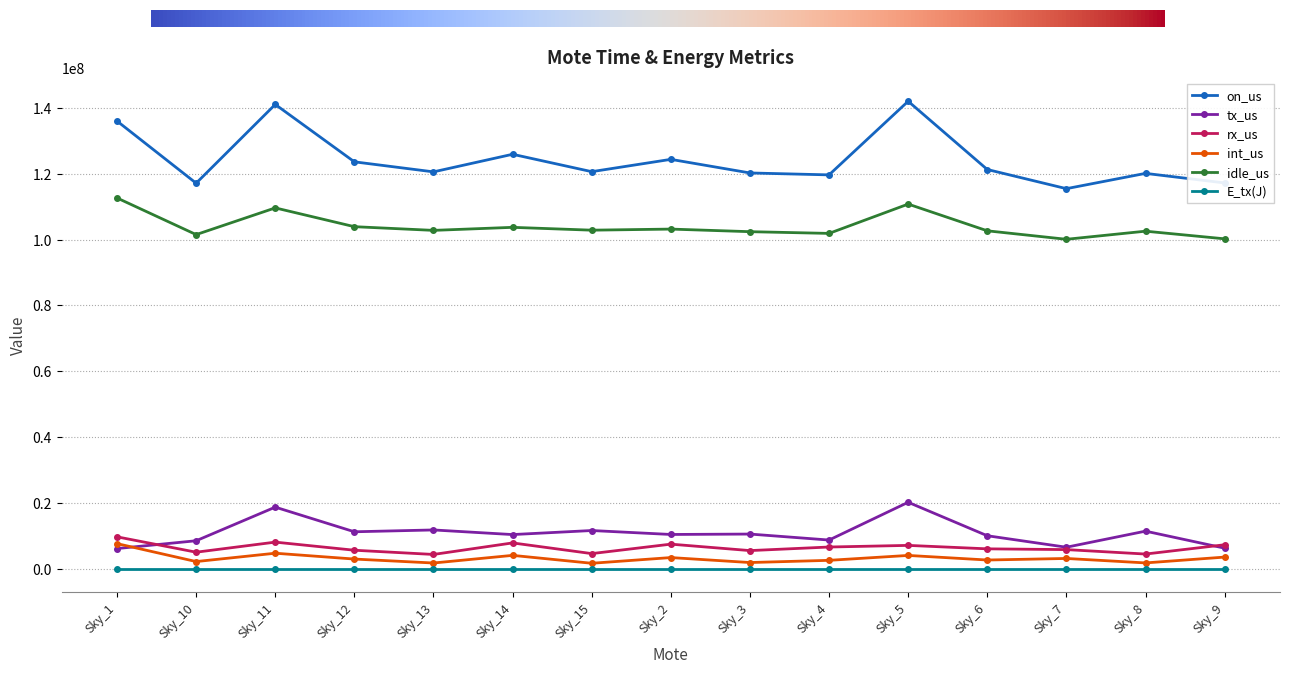

What position from the left is Sky_7?

13